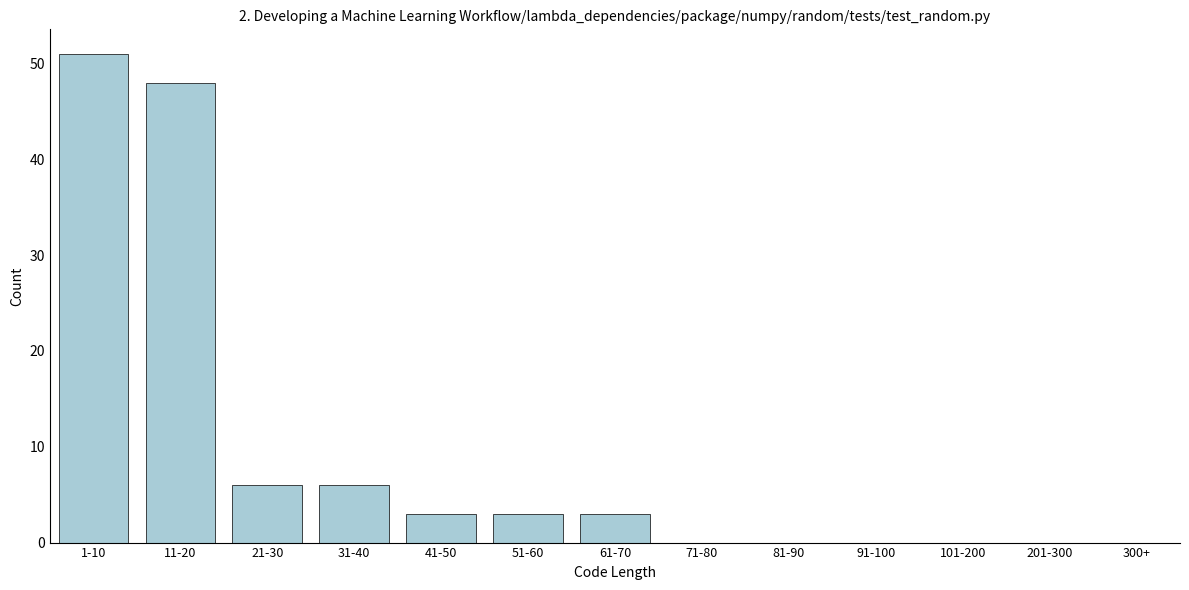

Reading left to right, what are all the values shown in this chart?

1-10=51	11-20=48	21-30=6	31-40=6	41-50=3	51-60=3	61-70=3	71-80=0	81-90=0	91-100=0	101-200=0	201-300=0	300+=0